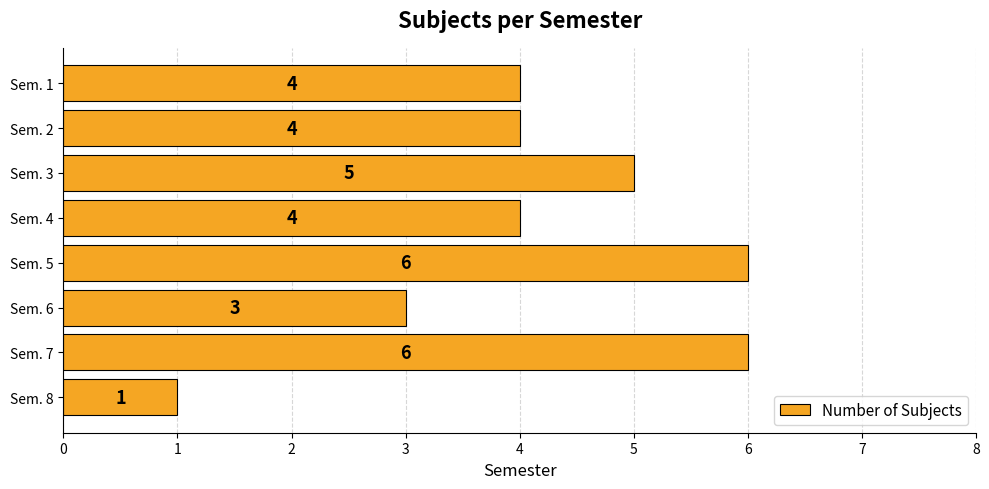

What is the ratio of the value at Sem. 8 to the value at Sem. 6?

0.3